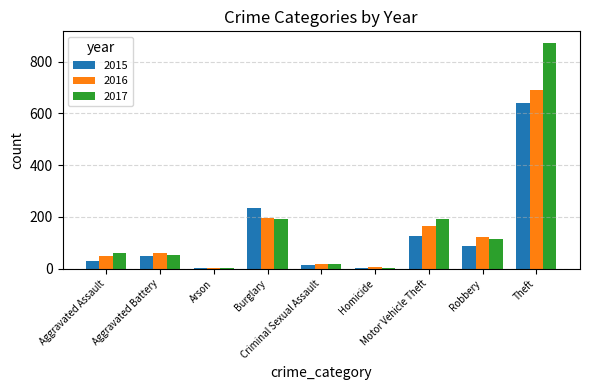

Does the chart contain stacked bars?

No